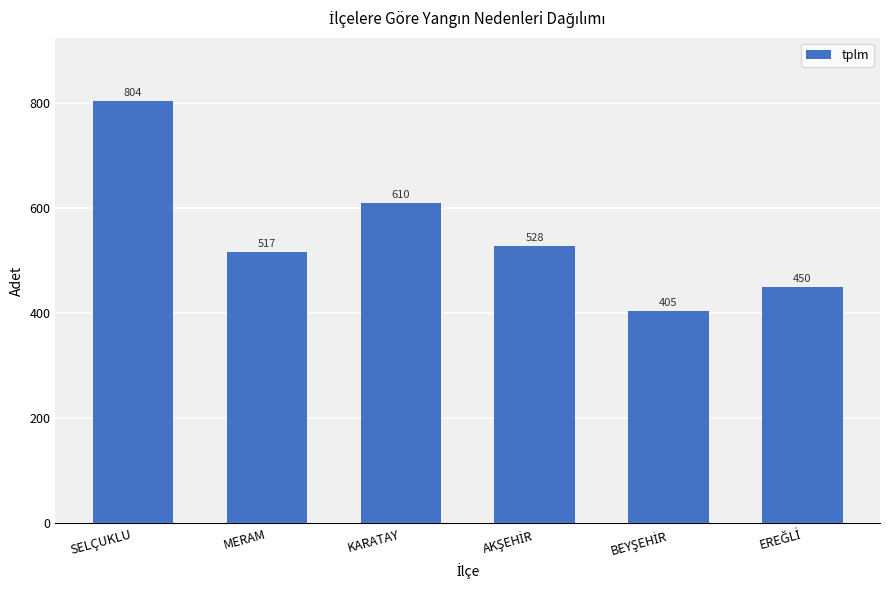

Does the chart contain stacked bars?

No